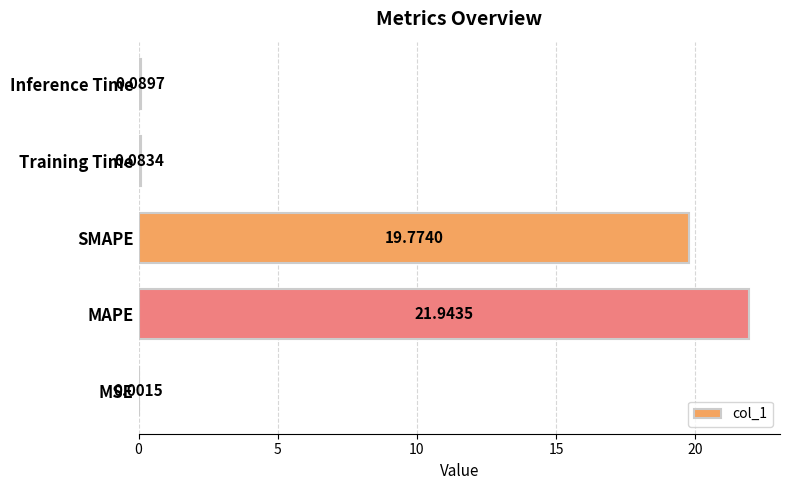

What is the sum of the values at MAPE and Inference Time?

22.0